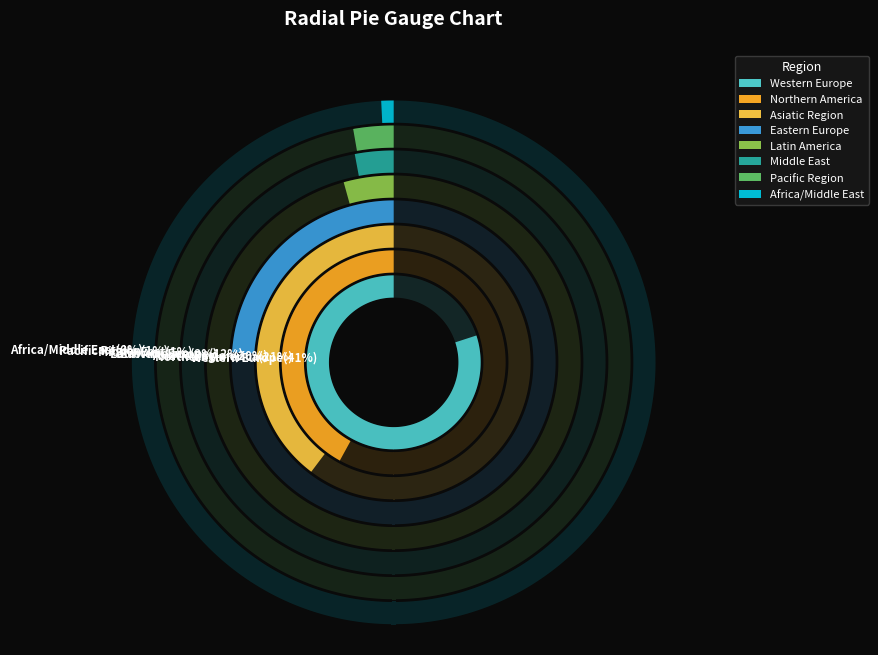

Which category has the smallest portion of the pie?

Africa/Middle East